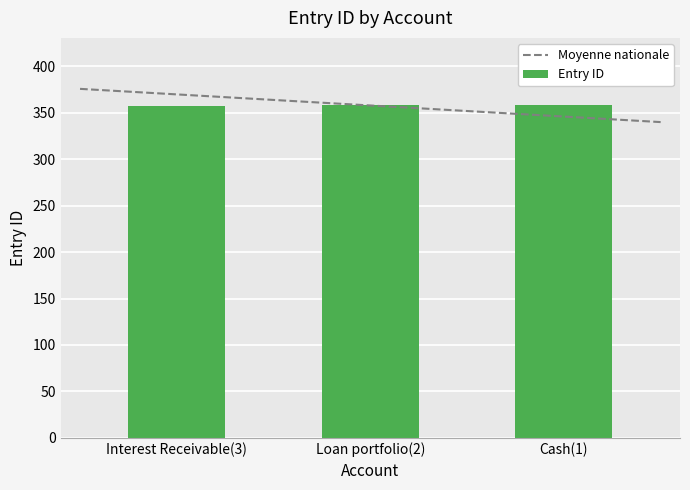

Is it true that the value at Loan portfolio(2) is 358?

True